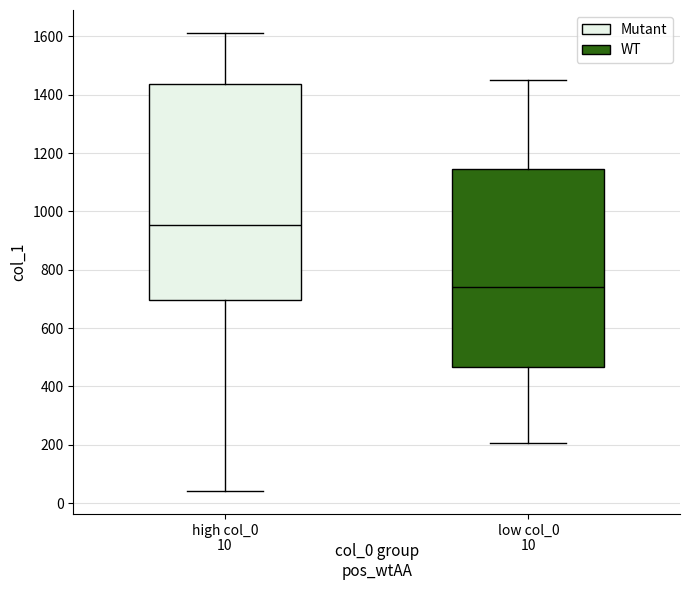

Which box has the highest median line?

high col_0